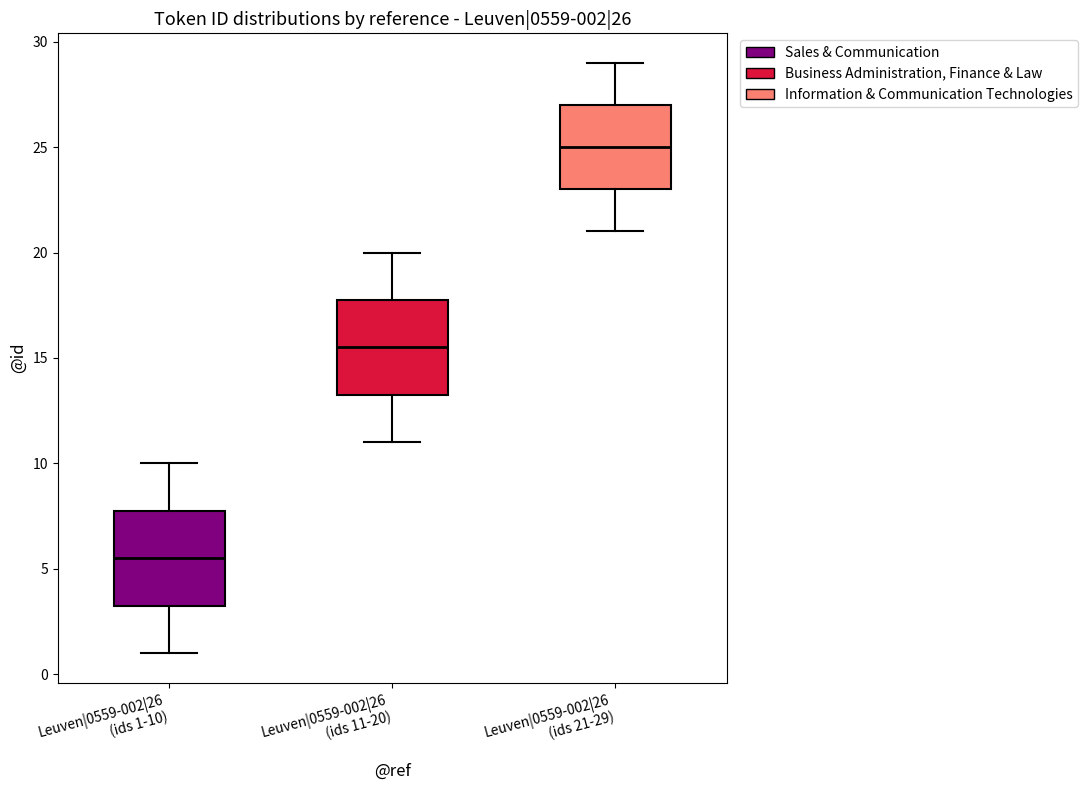

Which box's median line is the lowest?

Leuven|0559-002|26 (ids 1-10)